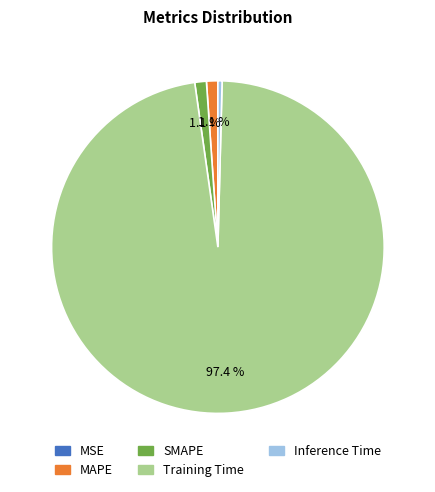

Is there a majority slice in this chart?

Yes